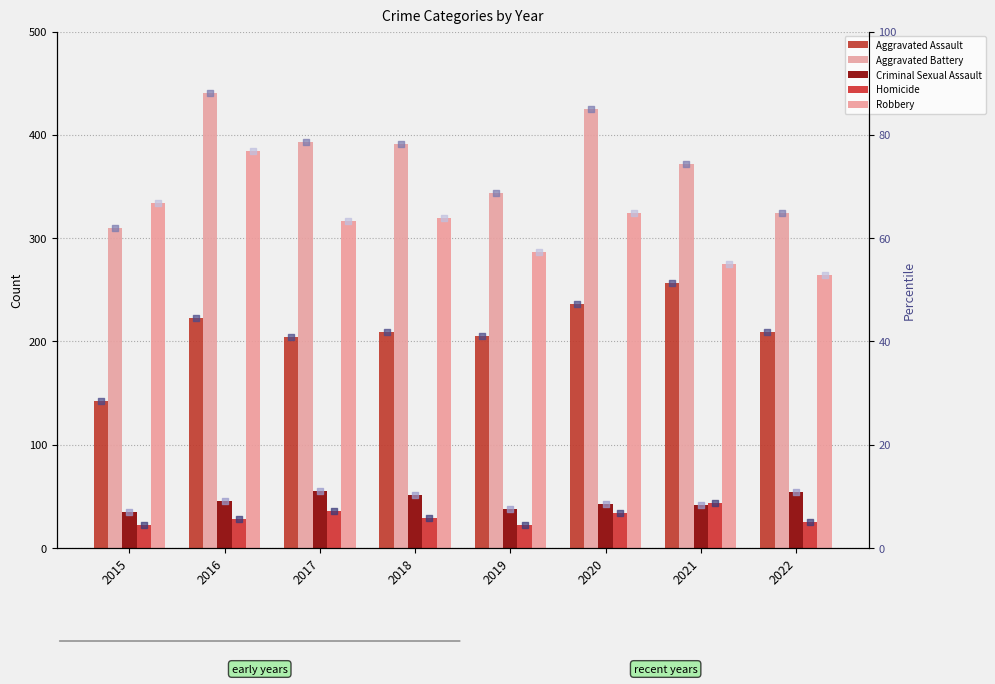

What are all the series names shown in the legend?

Aggravated Assault, Aggravated Battery, Criminal Sexual Assault, Homicide, Robbery